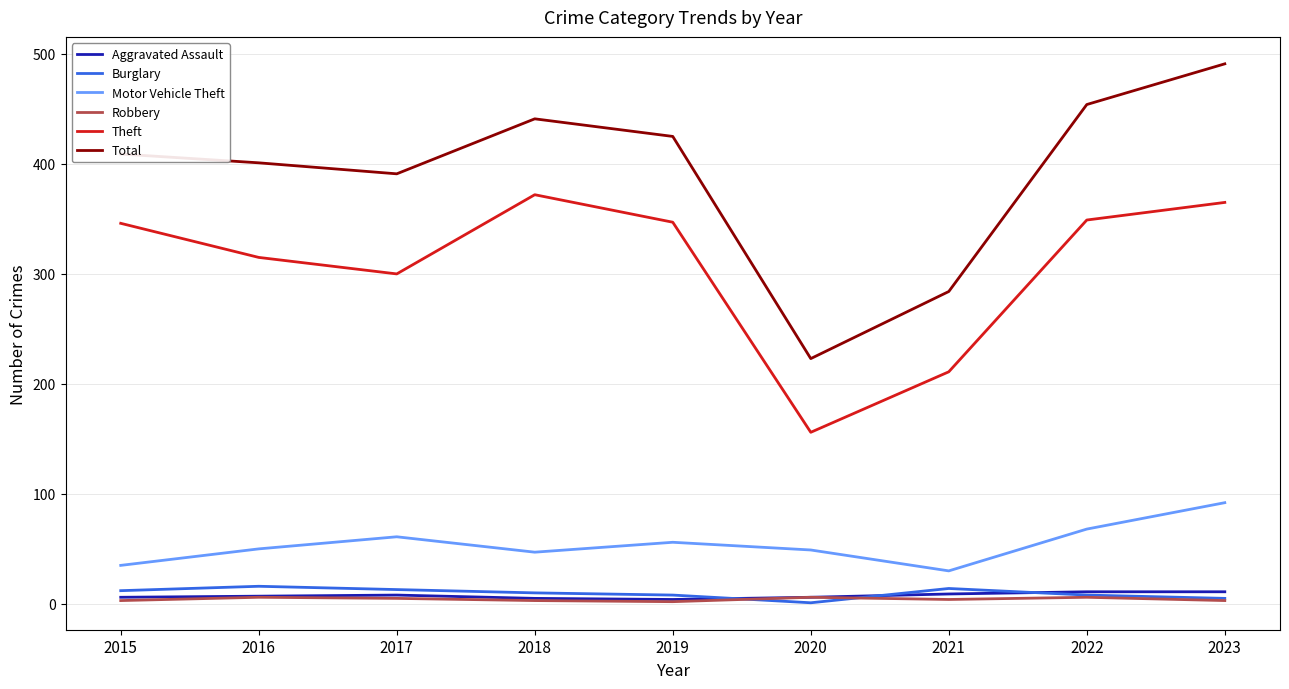

What is the lowest value of the Theft series?

156